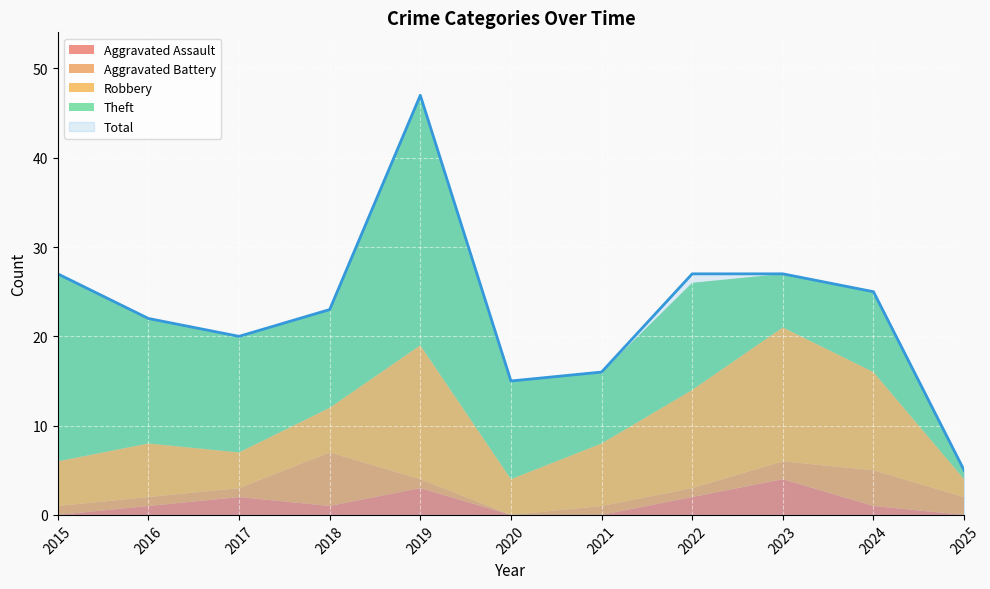

Which series changed the most between 2017 and 2025?

Total